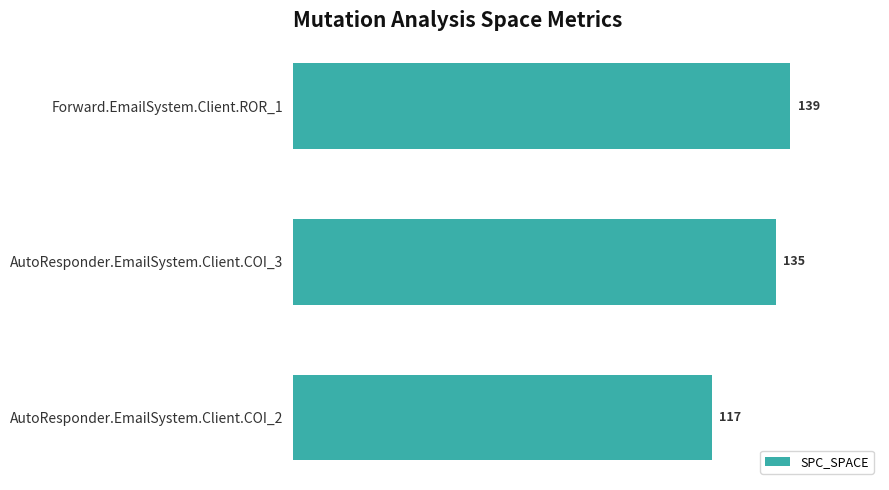

Where is the data nearest to the value 128?

AutoResponder.EmailSystem.Client.COI_3